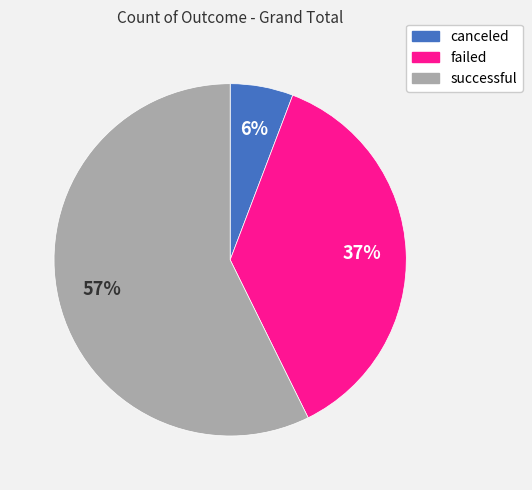

True or false: failed accounts for 37% of the total.

True